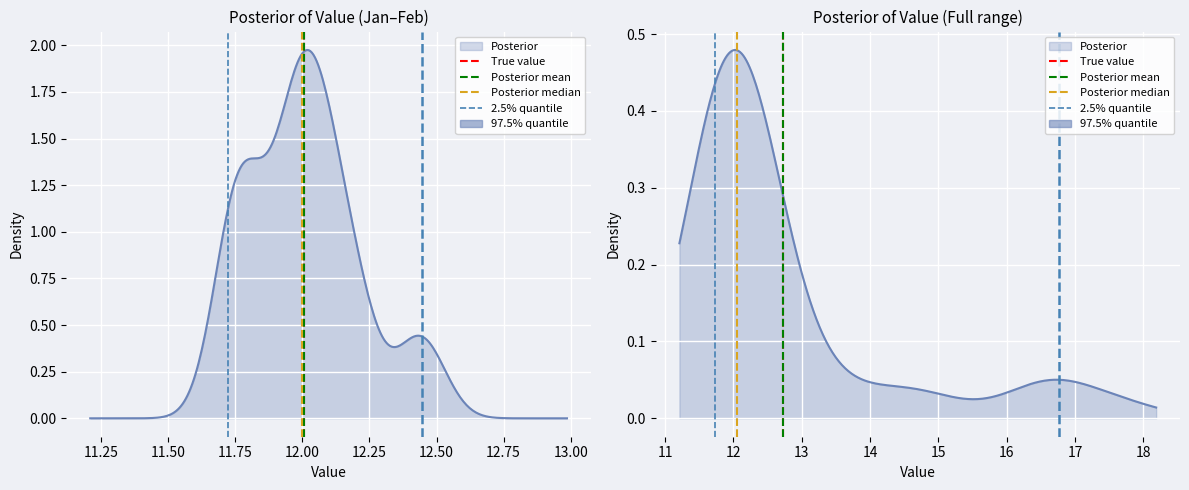

How many positive values does the Posterior mean series have?

1